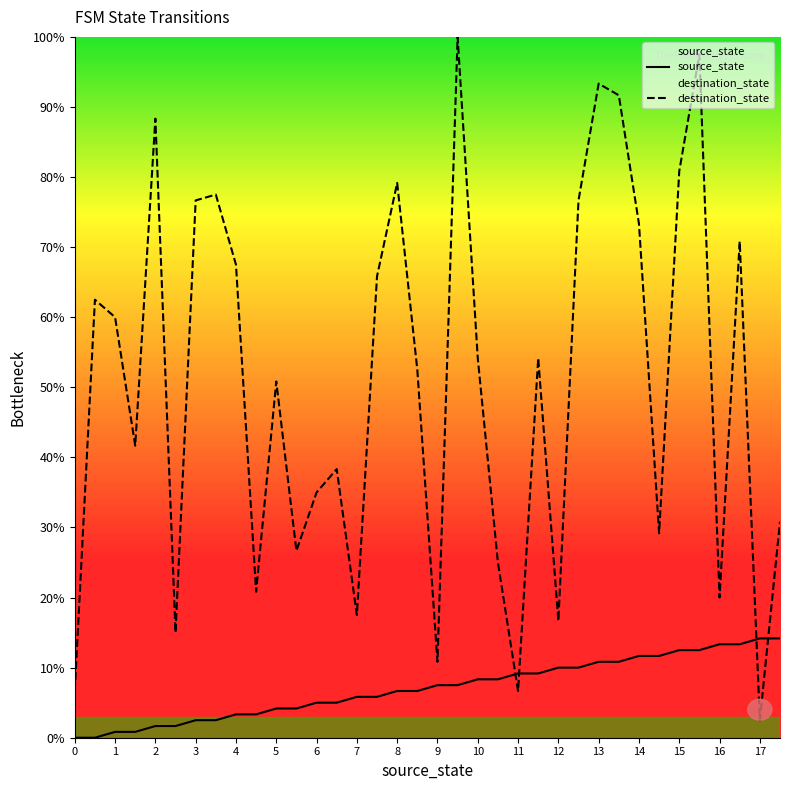

What is the spread (max minus min) of values at 9?

3.3